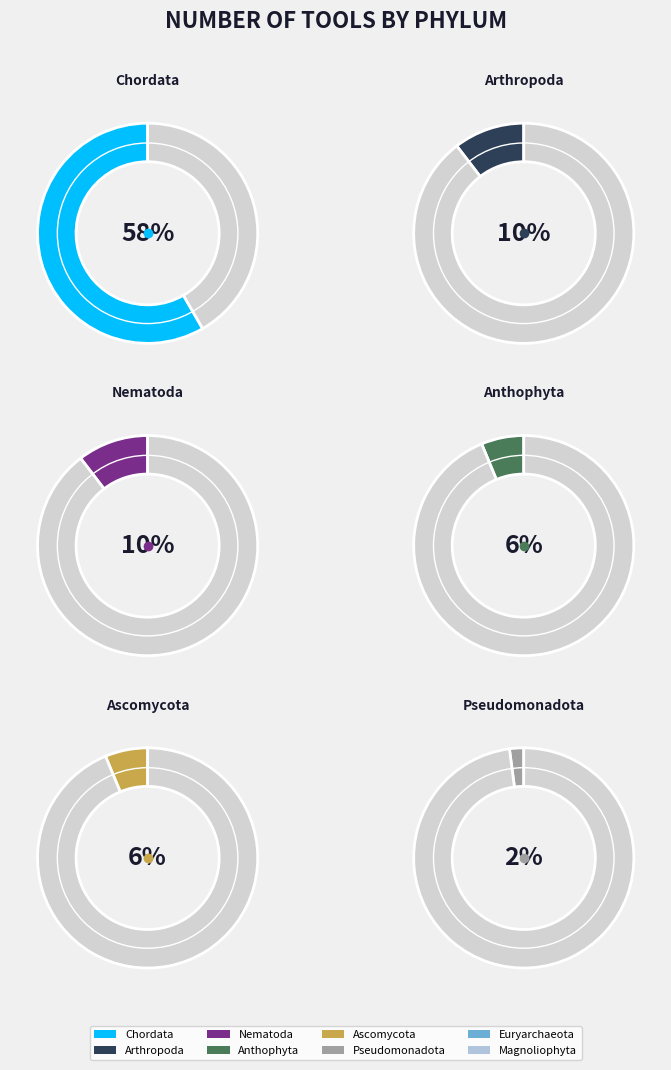

How many slices are in this pie chart?

8